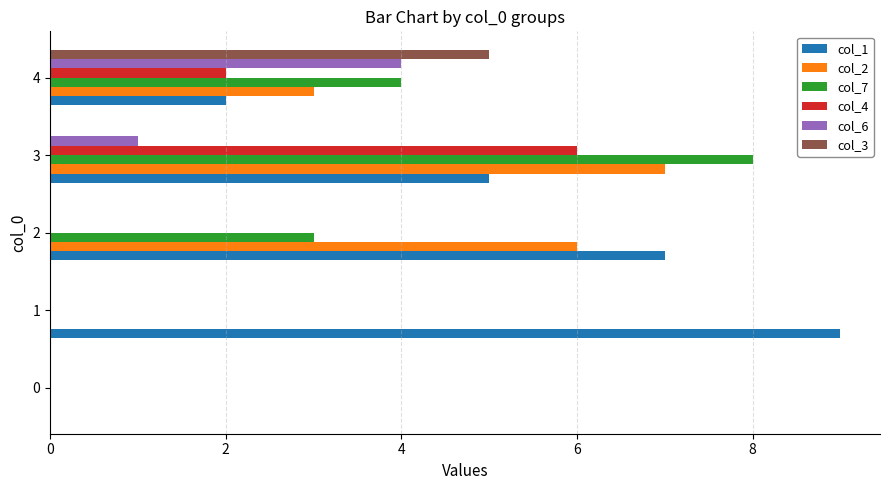

The value of col_6 at 4 is 4. True or false?

True